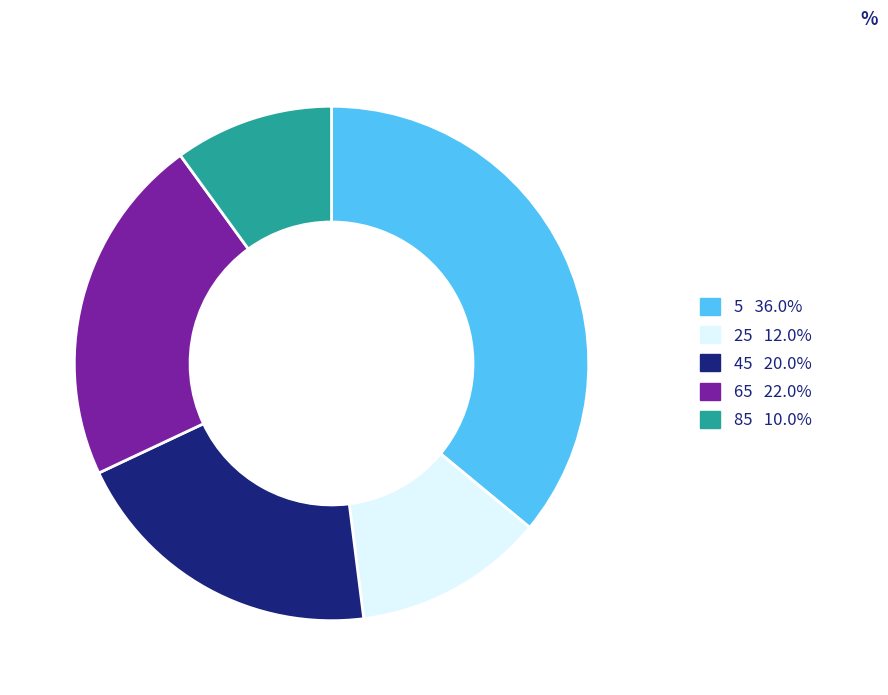

Is it true that 45 is 33% of the pie?

False